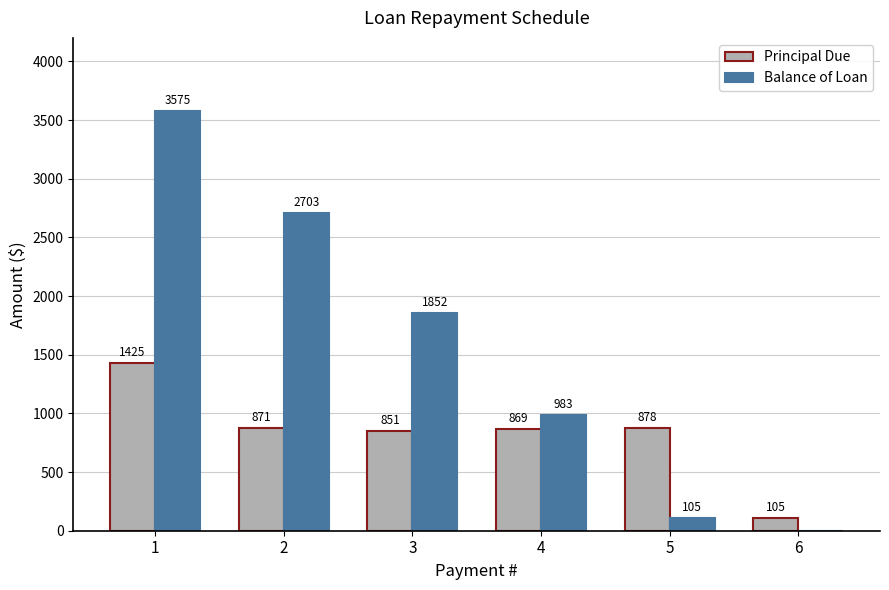

At which label is Principal Due closest to 765?

3